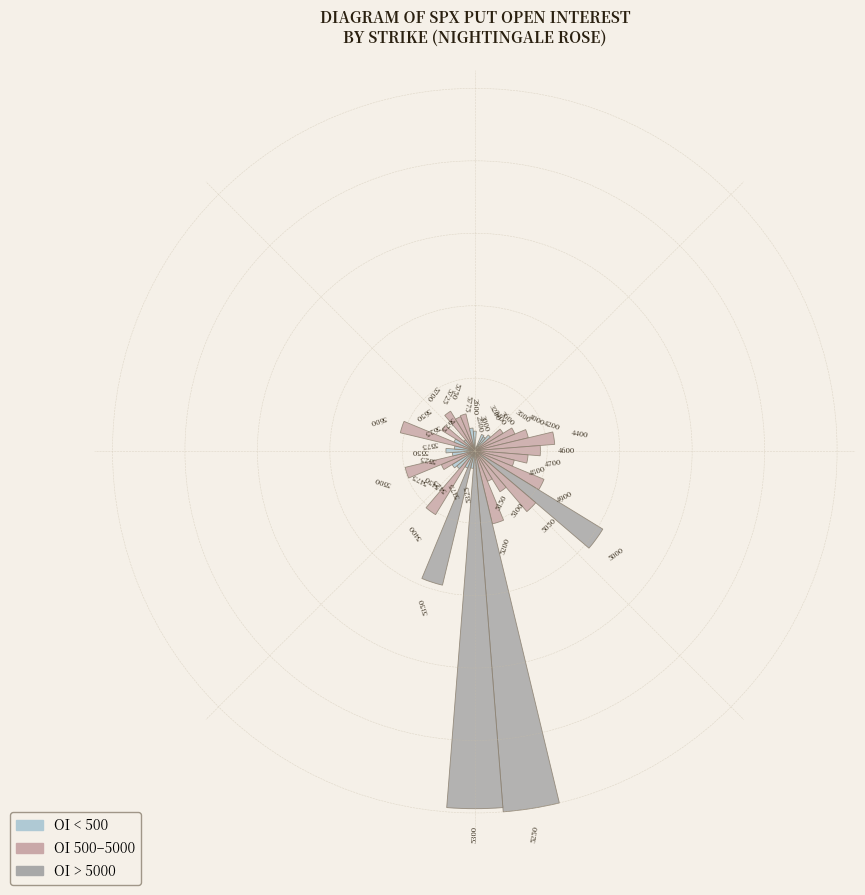

Are the bars horizontal?

No